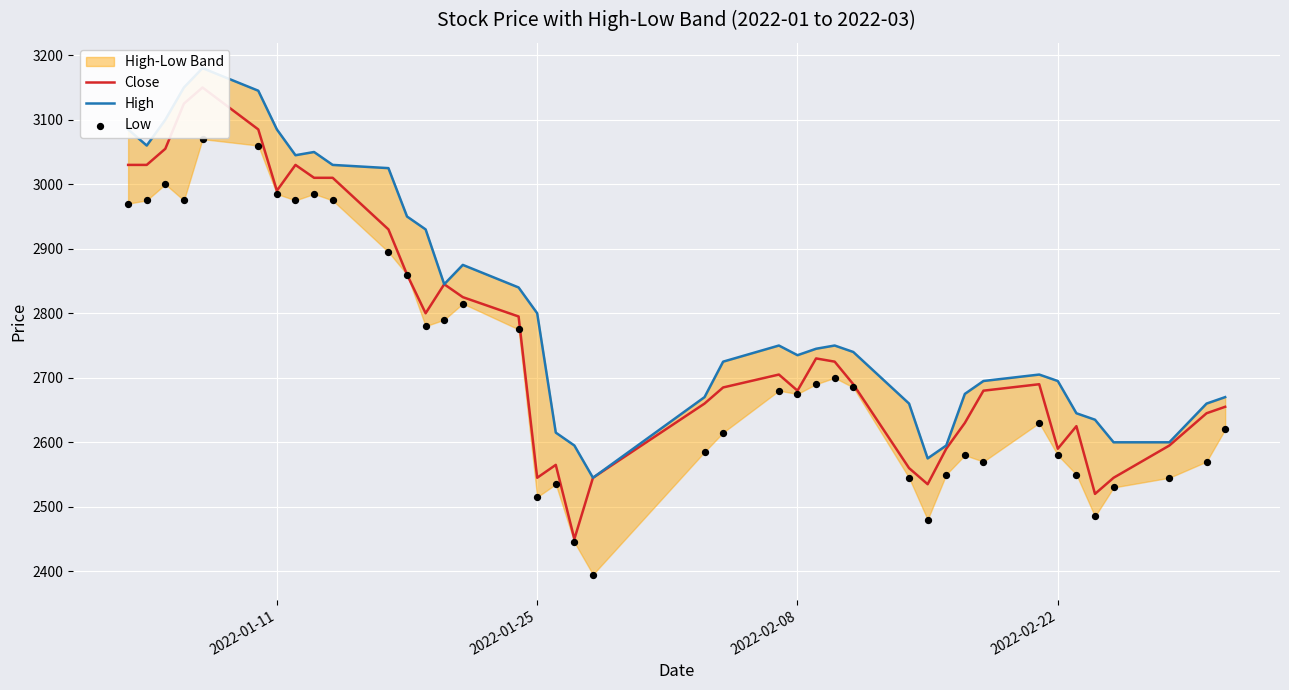

Which series has the largest Y range (max minus min)?

Close